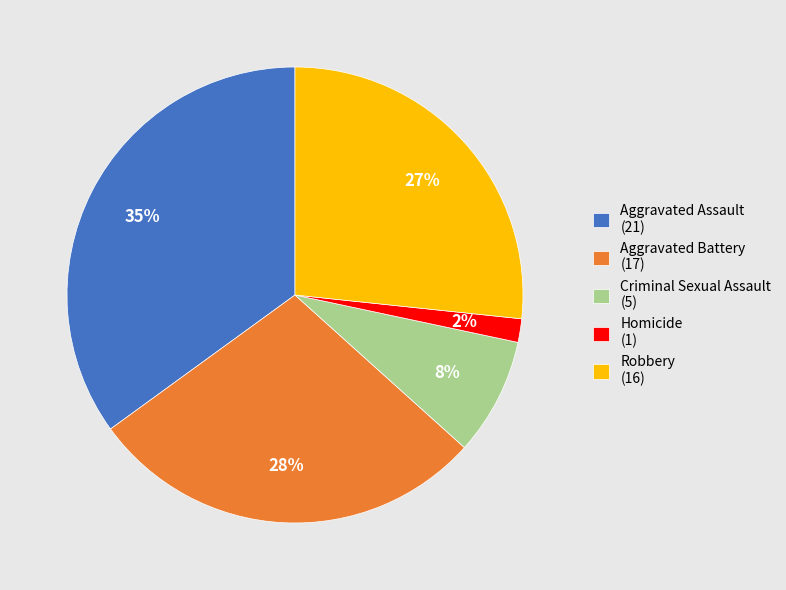

True or false: Robbery accounts for 27% of the total.

True